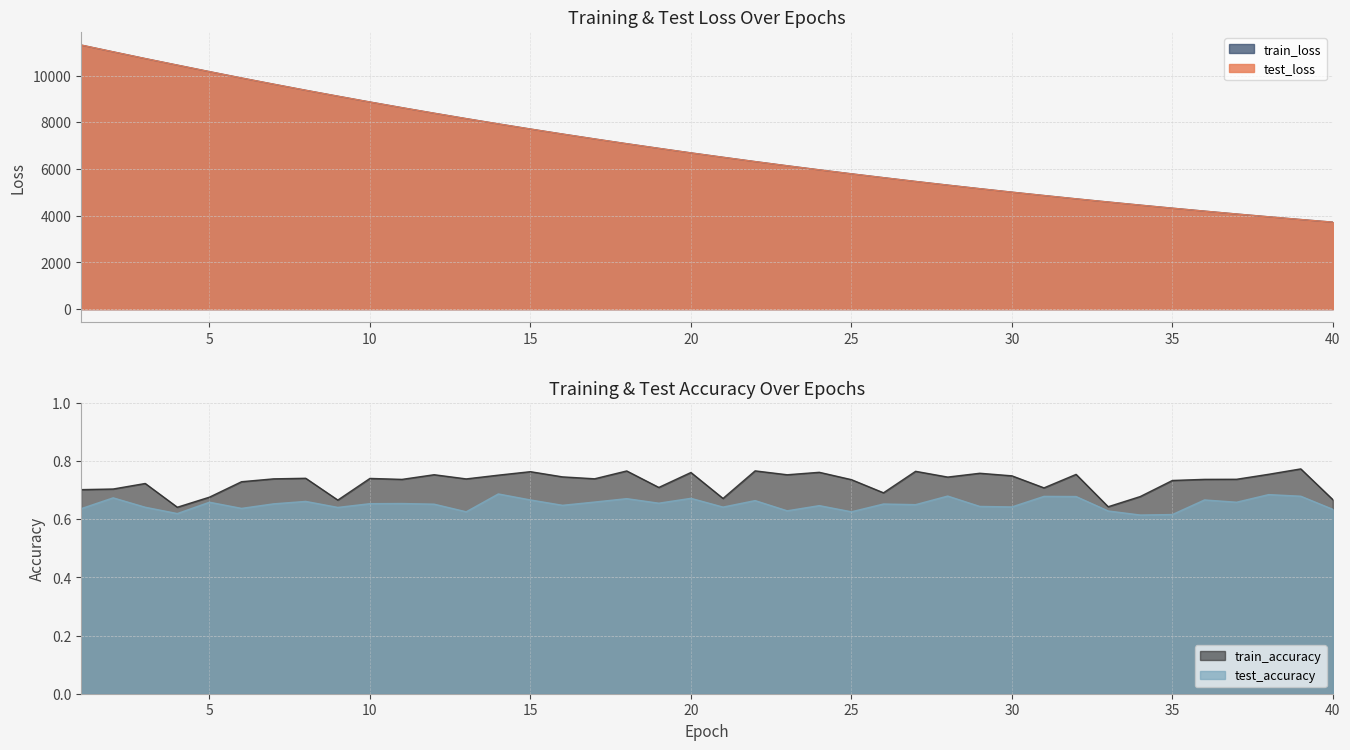

Reading right to left, what are all the values shown in this chart?

test_loss: 3724.6	3837.8	3954.4	4074.2	4197.4	4323.5	4453.8	4587.8	4724.1	4865.7	5009.8	5158.7	5311.6	5468.3	5630.2	5795.2	5965.2	6139.6	6318.9	6503.4	6691.6	6886.0	7084.4	7288.6	7498.1	7712.6	7933.0	8158.6	8390.2	8627.4	8870.1	9119.7	9372.9	9633.2	9898.7	10171.9	10450.0	10730.1	11019.5	11311.7
train_loss: 3724.0	3837.4	3953.9	4073.7	4196.9	4323.0	4453.3	4587.4	4723.5	4865.1	5009.3	5158.1	5310.9	5467.7	5629.6	5794.6	5964.5	6138.9	6318.1	6502.8	6690.8	6885.2	7083.6	7287.9	7497.3	7711.9	7932.2	8157.9	8389.4	8626.4	8869.1	9118.6	9371.8	9632.0	9897.5	10170.4	10448.5	10728.9	11017.9	11308.4
test_accuracy: 0.6	0.7	0.7	0.7	0.7	0.6	0.6	0.6	0.7	0.7	0.6	0.6	0.7	0.7	0.7	0.6	0.6	0.6	0.7	0.6	0.7	0.7	0.7	0.7	0.6	0.7	0.7	0.6	0.7	0.7	0.7	0.6	0.7	0.7	0.6	0.7	0.6	0.6	0.7	0.6
train_accuracy: 0.7	0.8	0.8	0.7	0.7	0.7	0.7	0.6	0.8	0.7	0.7	0.8	0.7	0.8	0.7	0.7	0.8	0.8	0.8	0.7	0.8	0.7	0.8	0.7	0.7	0.8	0.8	0.7	0.8	0.7	0.7	0.7	0.7	0.7	0.7	0.7	0.6	0.7	0.7	0.7